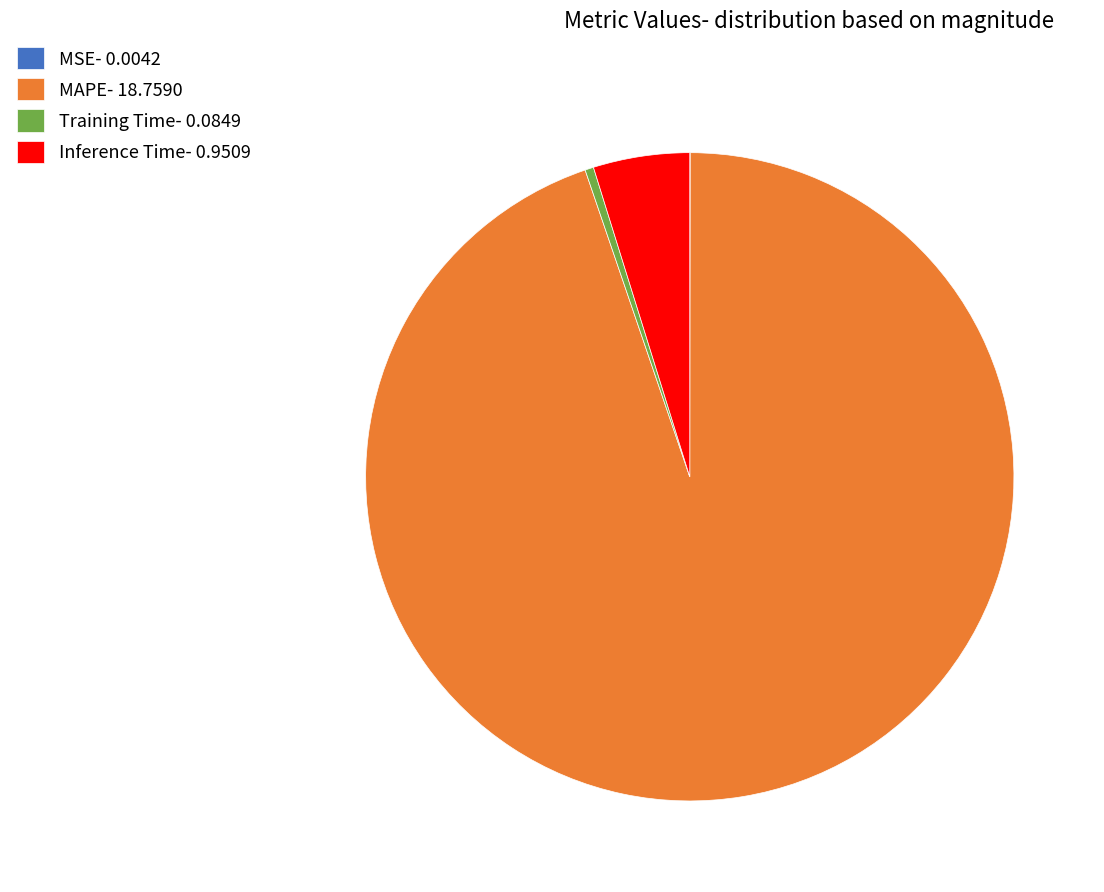

Does any single category account for the majority?

Yes